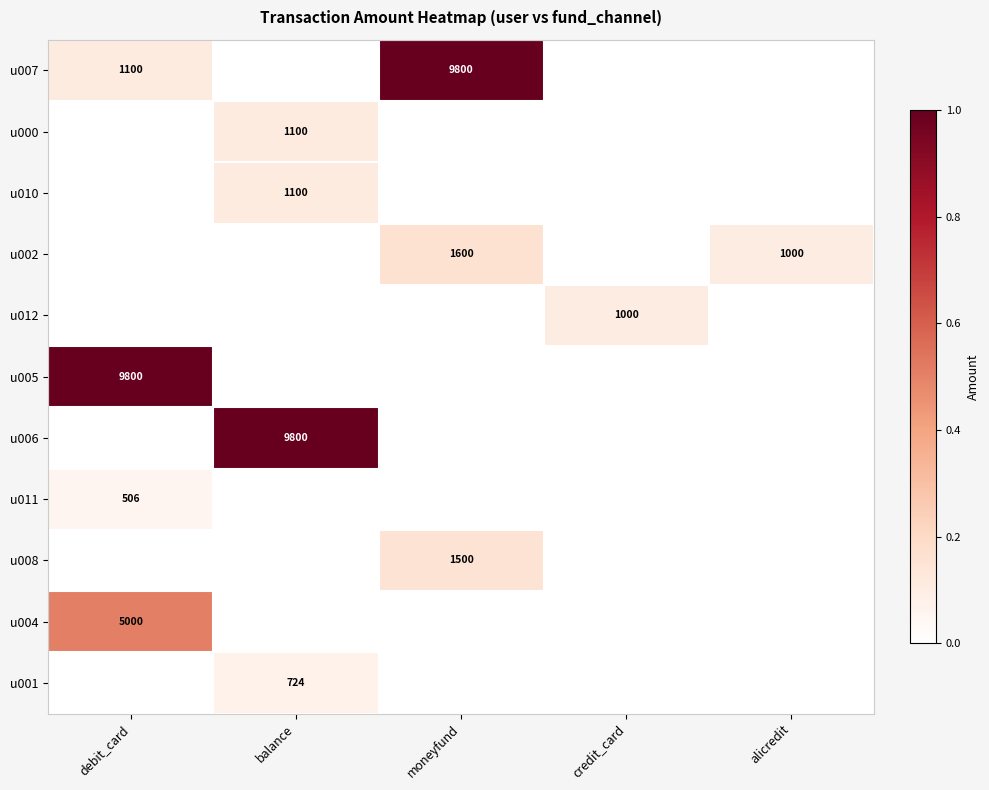

How many series are shown in this chart?

11